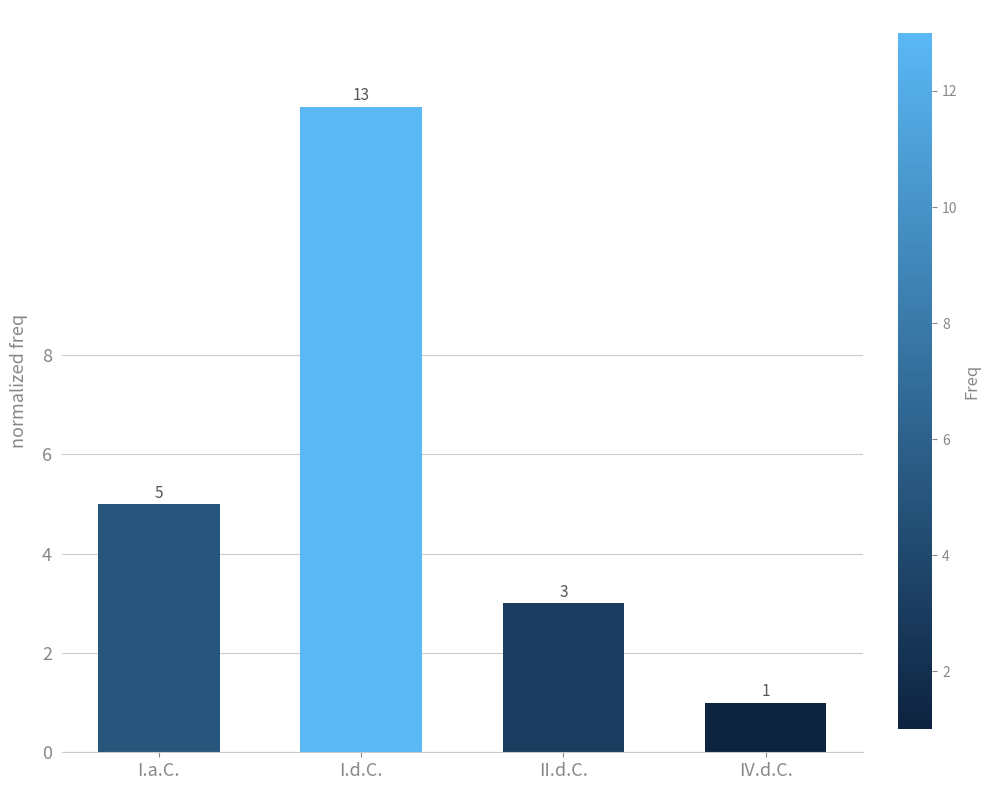

Rank the categories by value from lowest to highest.

IV.d.C., II.d.C., I.a.C., I.d.C.